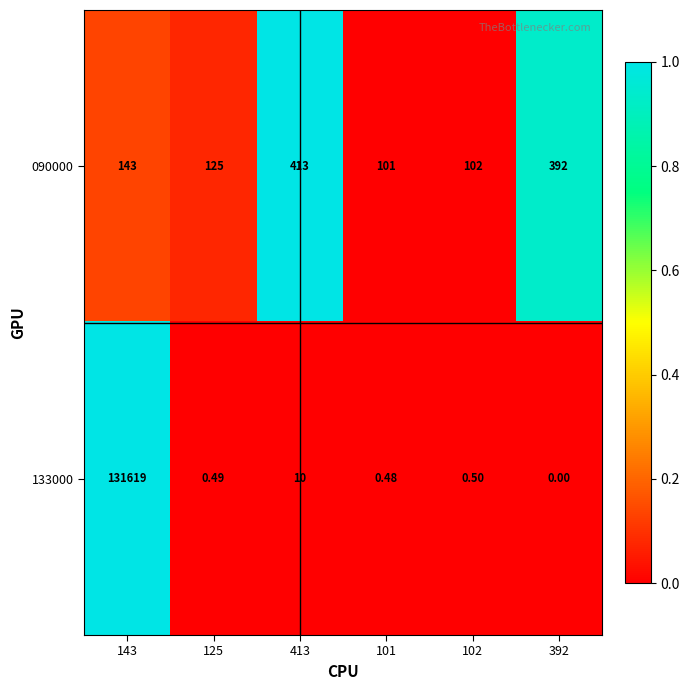

Is the value of 133000 at 125 greater than the value of 090000 at 413?

No